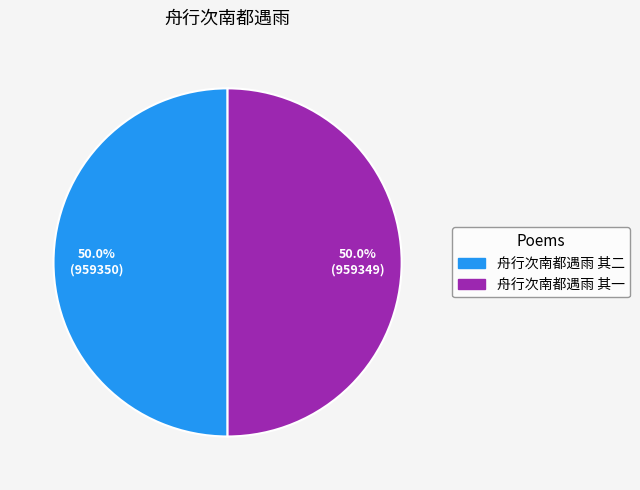

Do 舟行次南都遇雨 其二 and 舟行次南都遇雨 其一 together represent more than half of the pie?

Yes